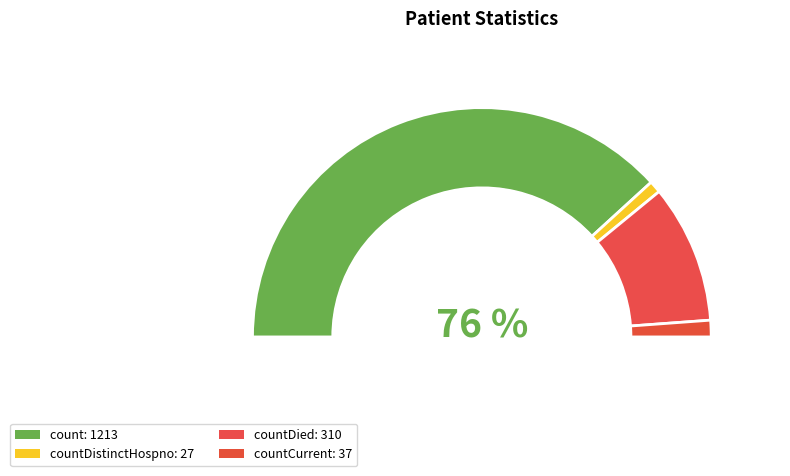

What is the largest slice in the pie chart?

count